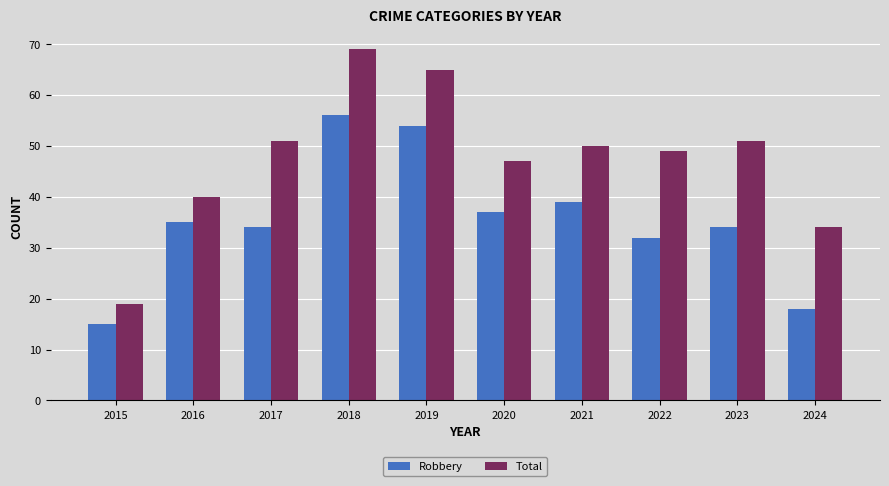

What is the total value across all series at 2024?

52